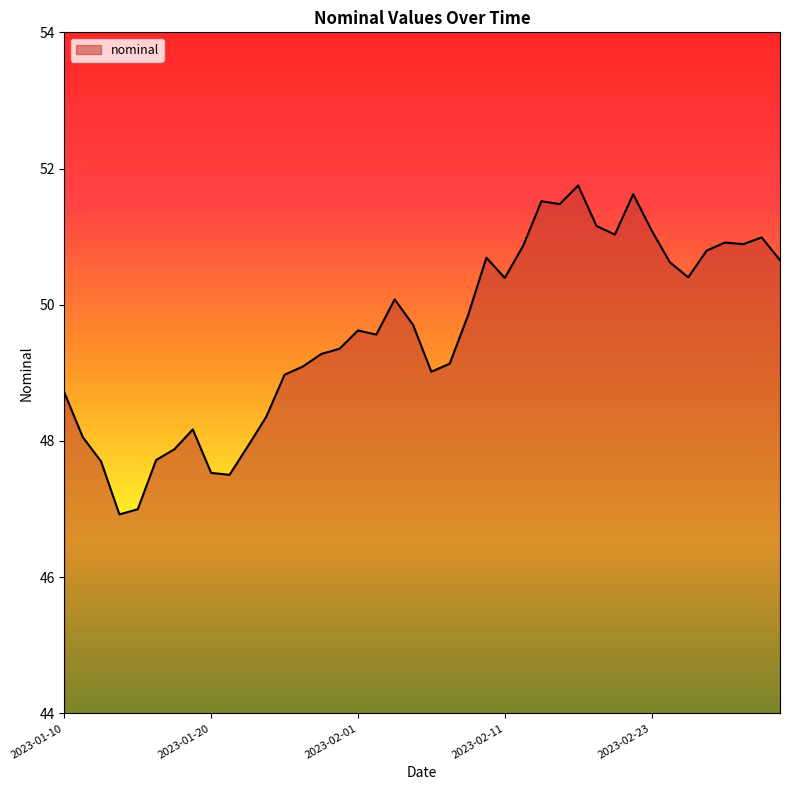

What is the maximum value shown in the chart?

51.8